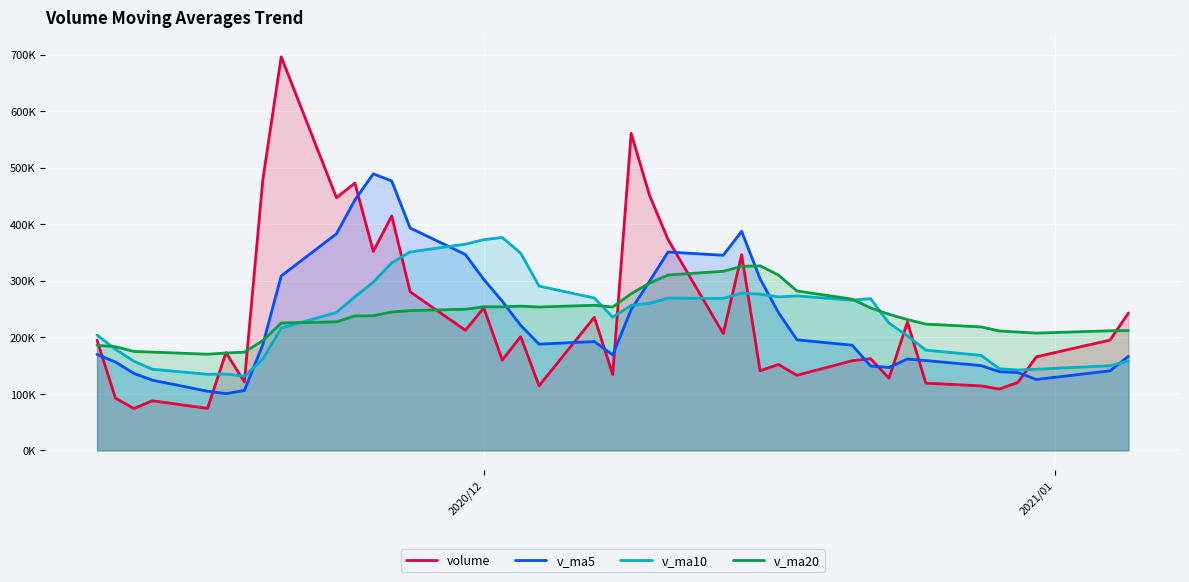

What are all the series names shown in the legend?

volume, v_ma5, v_ma10, v_ma20